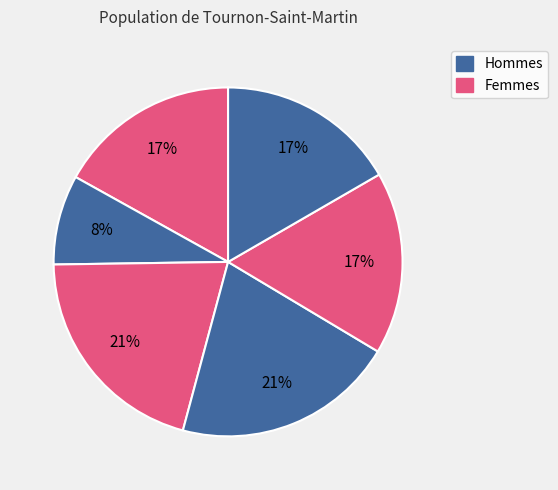

How many slices are in this pie chart?

6